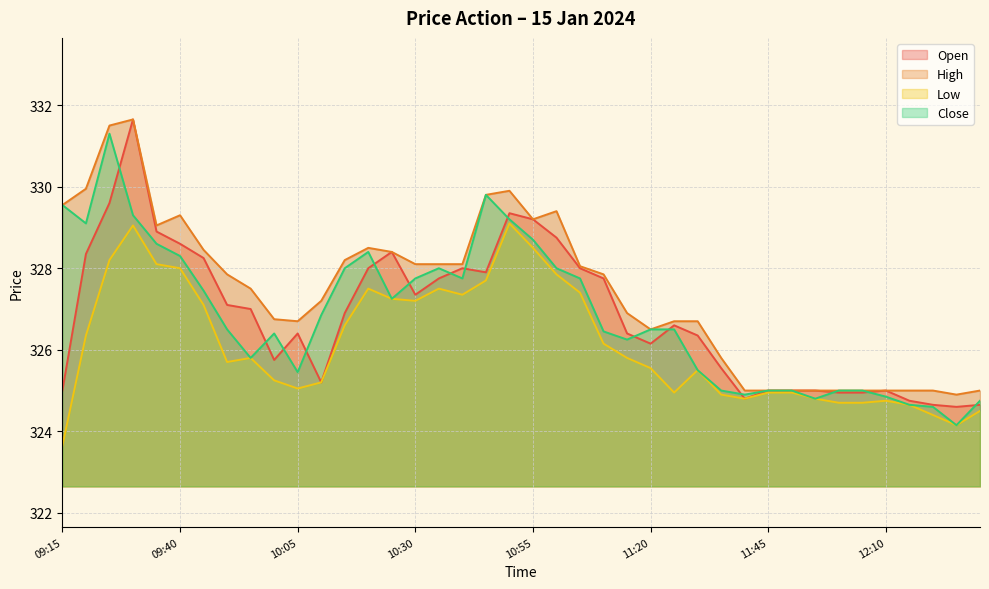

What is the difference between the High values at 09:15 and 11:10?

1.7